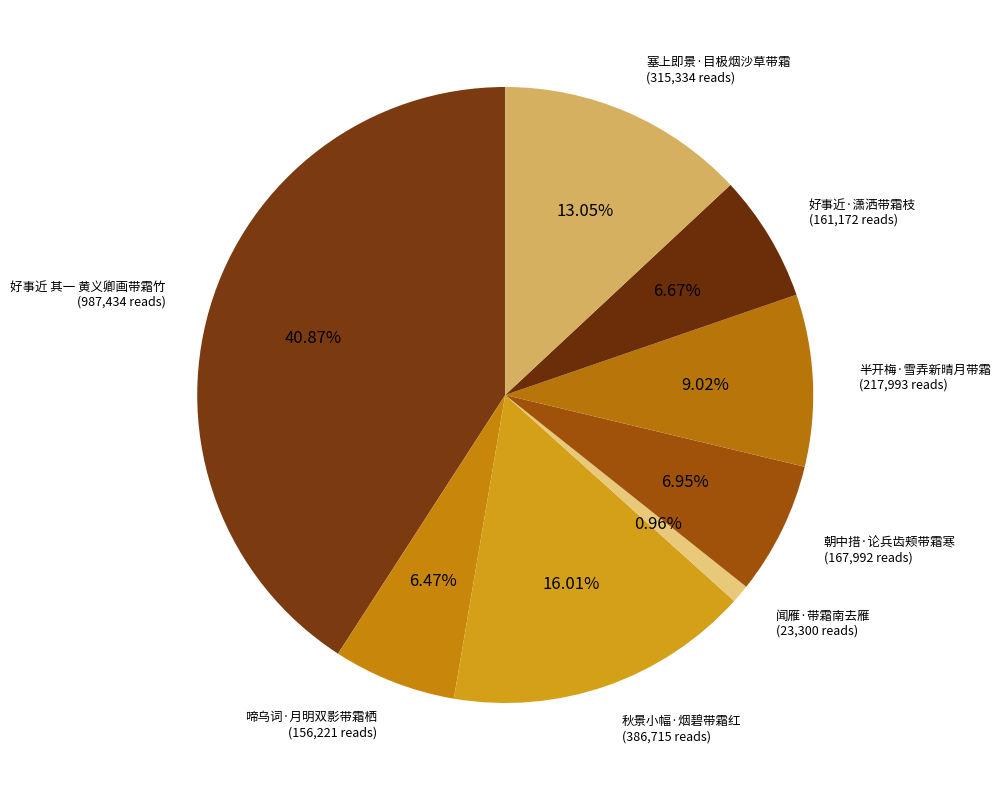

Is there any slice that represents more than half of the pie?

No